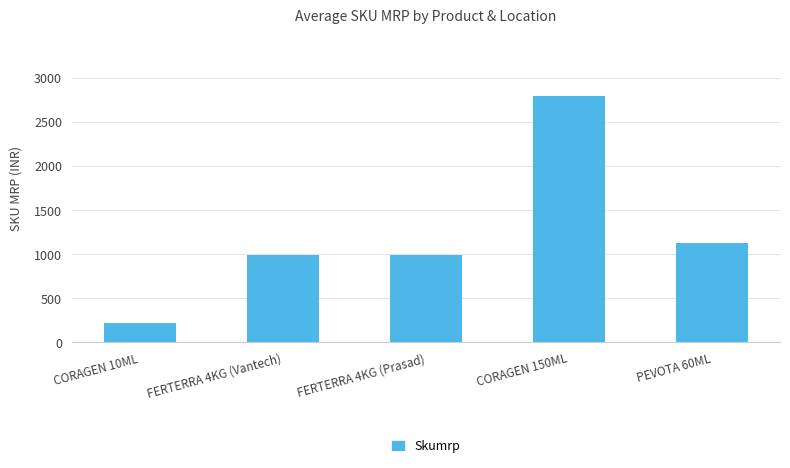

How many values are below 996?

1